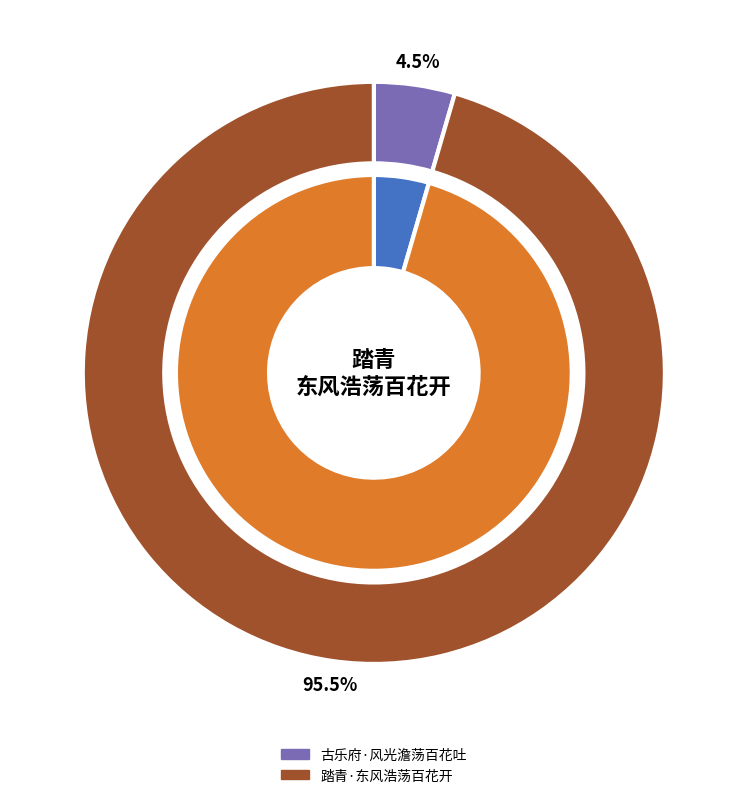

Combined, what portion of the pie is 古乐府·风光澹荡百花吐 and 踏青·东风浩荡百花开?

100.0%